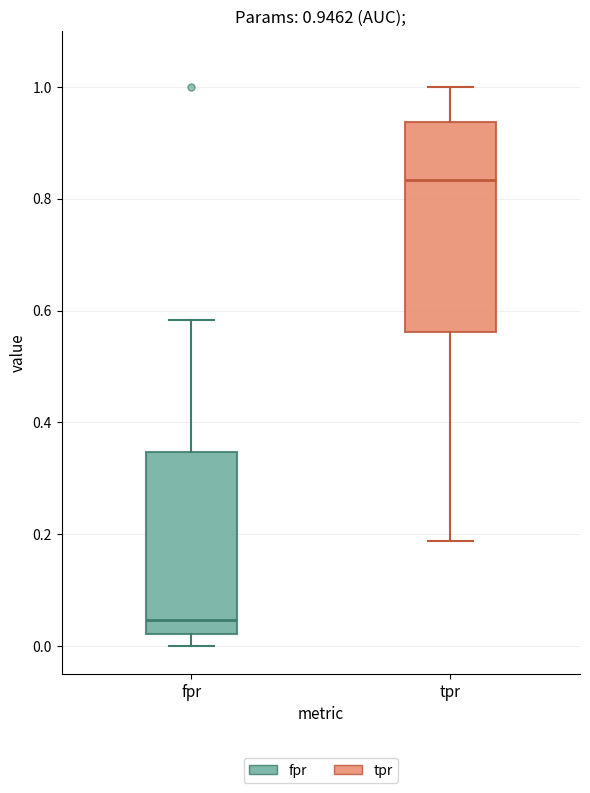

Which box is the tallest, from its lower edge to its upper edge?

tpr